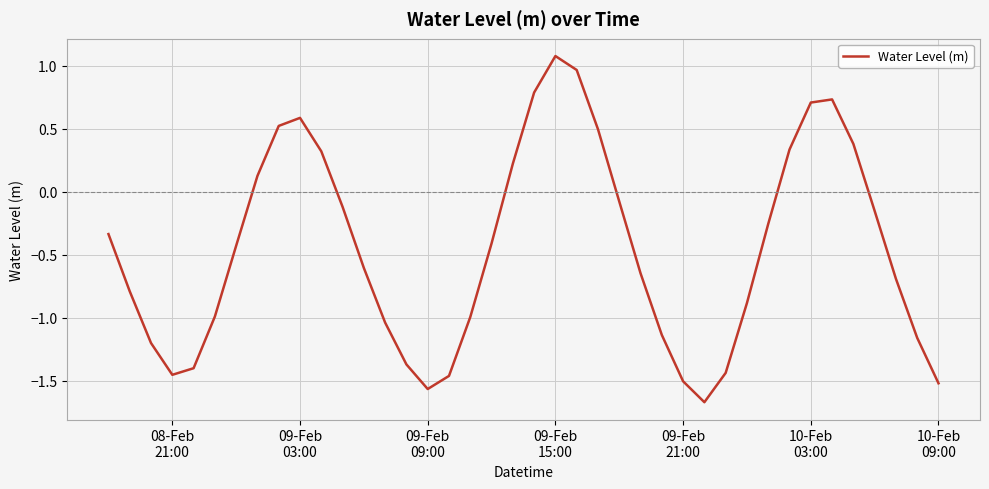

What is the difference between the maximum and minimum values?

2.7